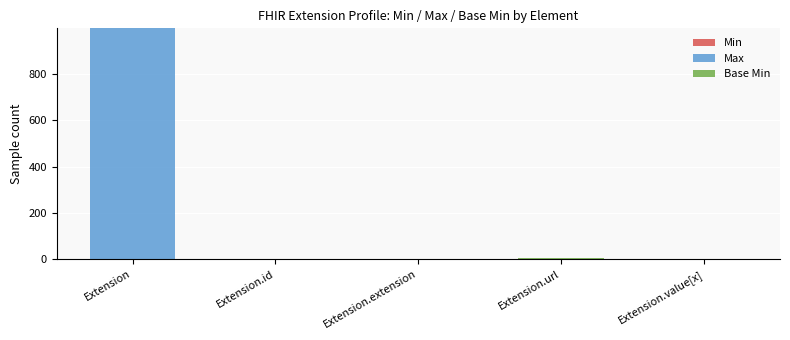

At which category is the sum across all series the highest?

Extension